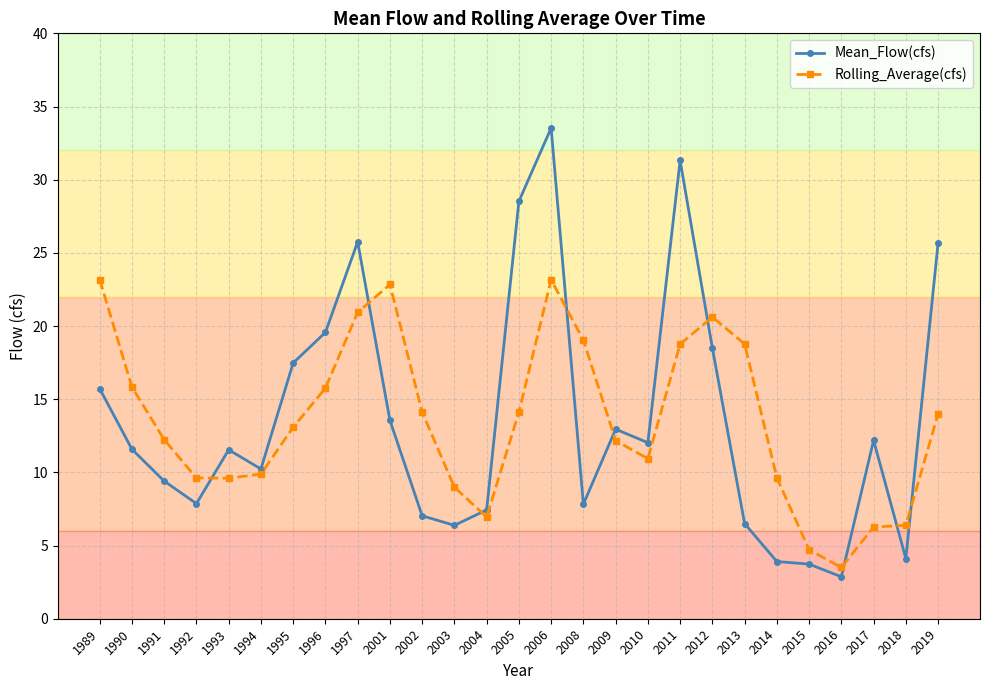

Where does the Mean_Flow(cfs) series first go above 11?

1989